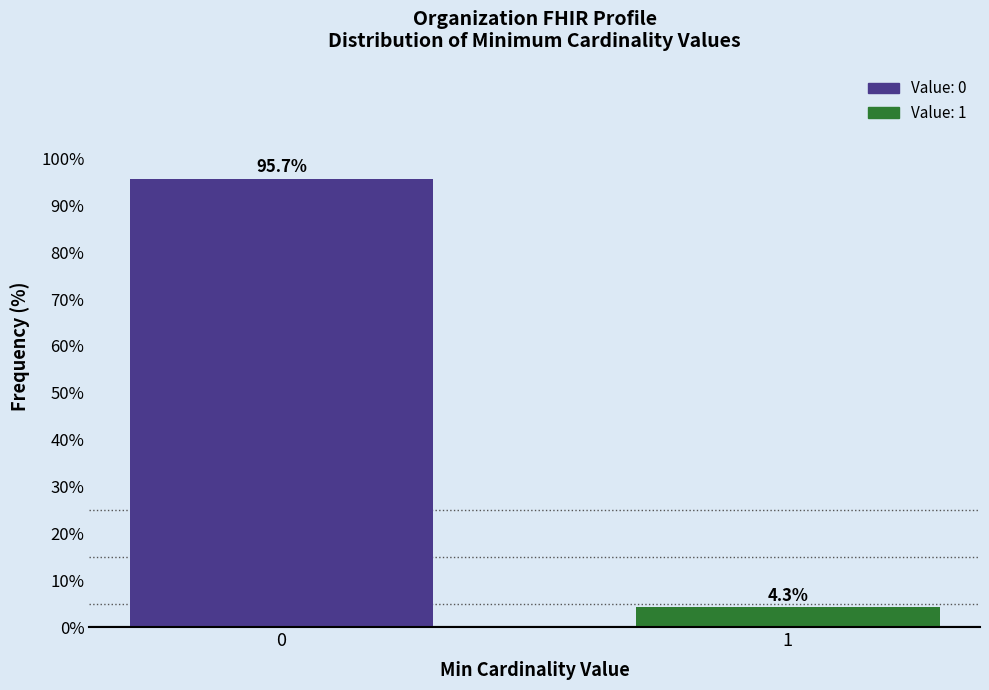

Reading right to left, list all the values displayed in this chart.

1=4.3	0=95.7